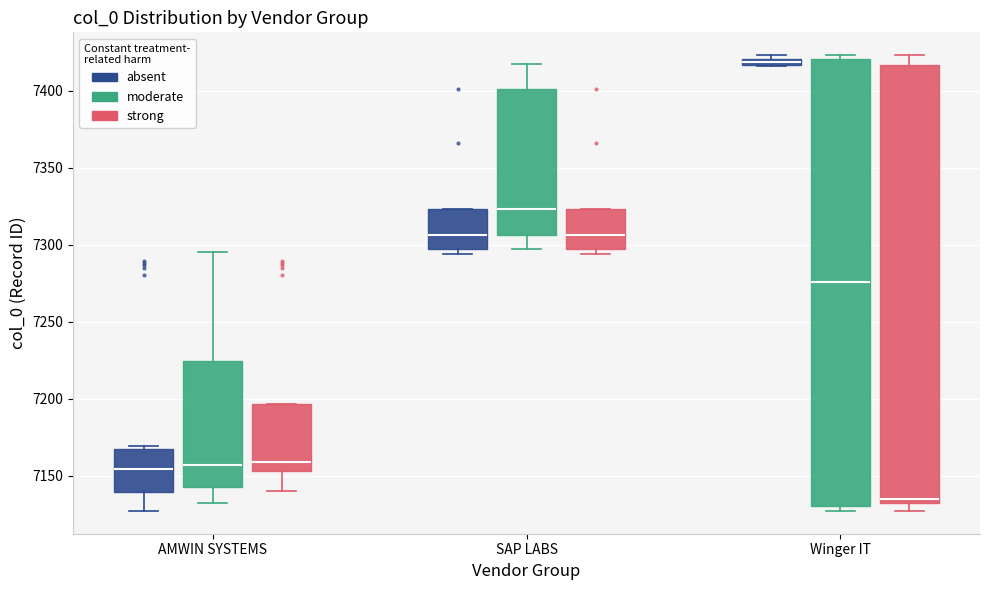

Which box's median line is the lowest?

Winger IT (strong)